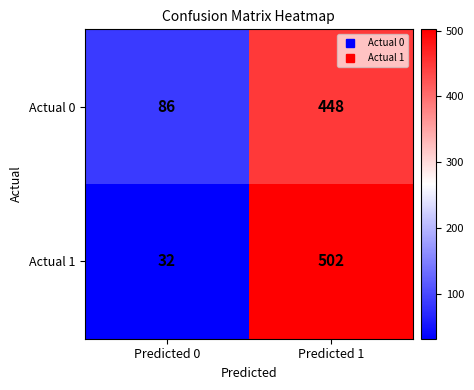

Which series has the largest range (max minus min)?

Actual 1